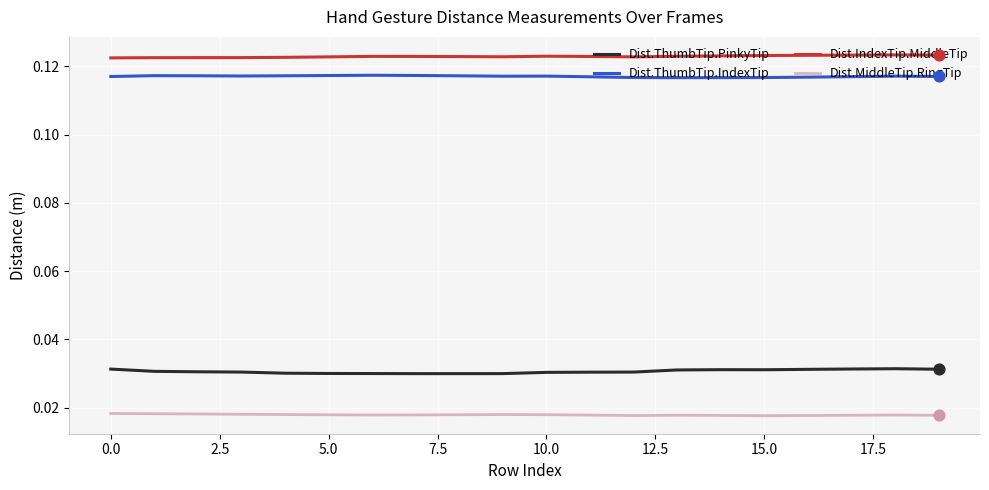

Which series has the largest total across all categories?

Dist.IndexTip.MiddleTip